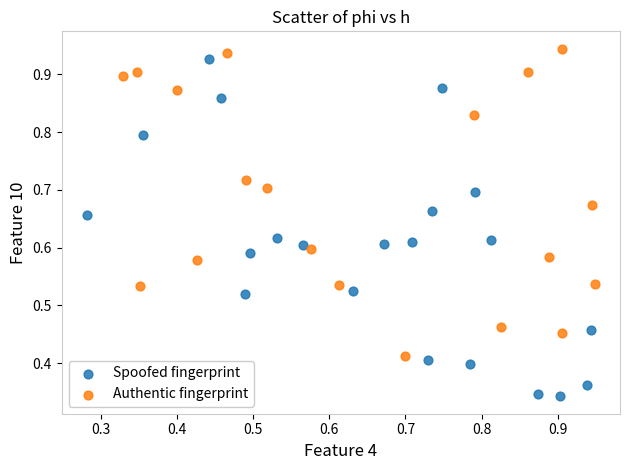

Which series reaches the minimum Y coordinate?

Spoofed fingerprint